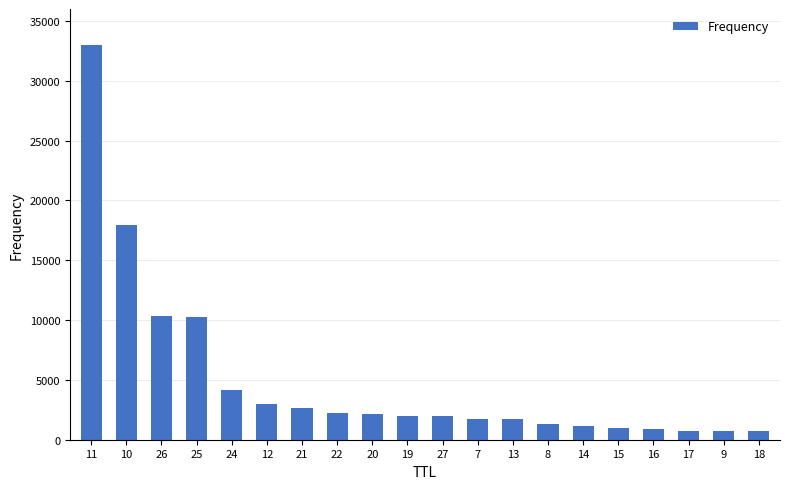

At which label is the value closest to 16865?

10